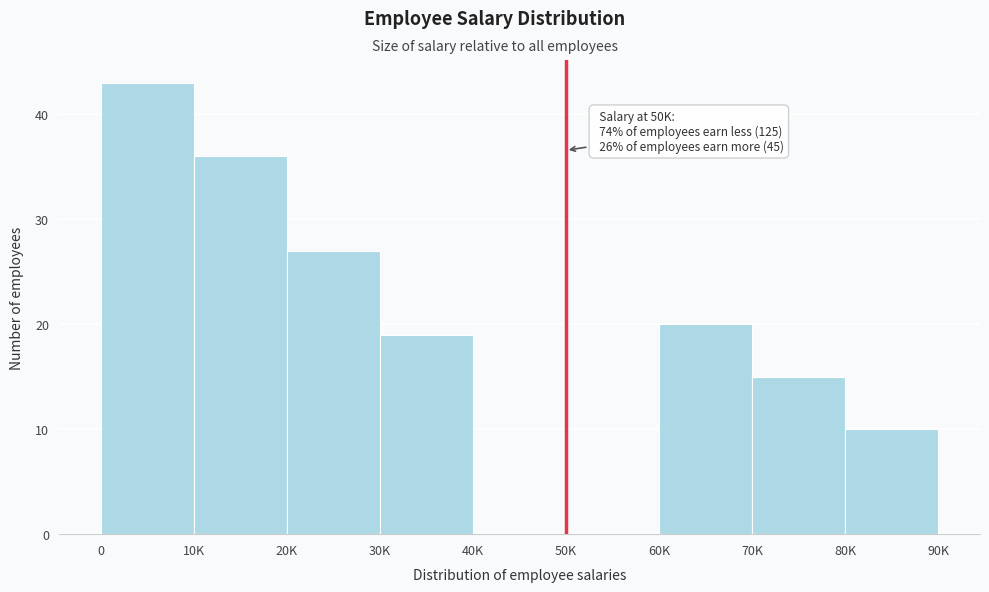

Reading left to right, transcribe all the data shown in this chart.

0=43	10K=36	20K=27	30K=19	40K=0	50K=0	60K=20	70K=15	80K=10